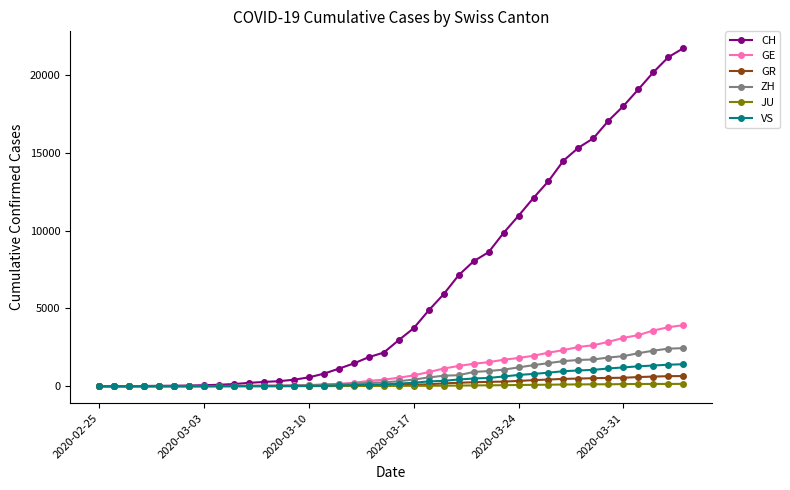

What is the maximum value shown in the chart?

21728